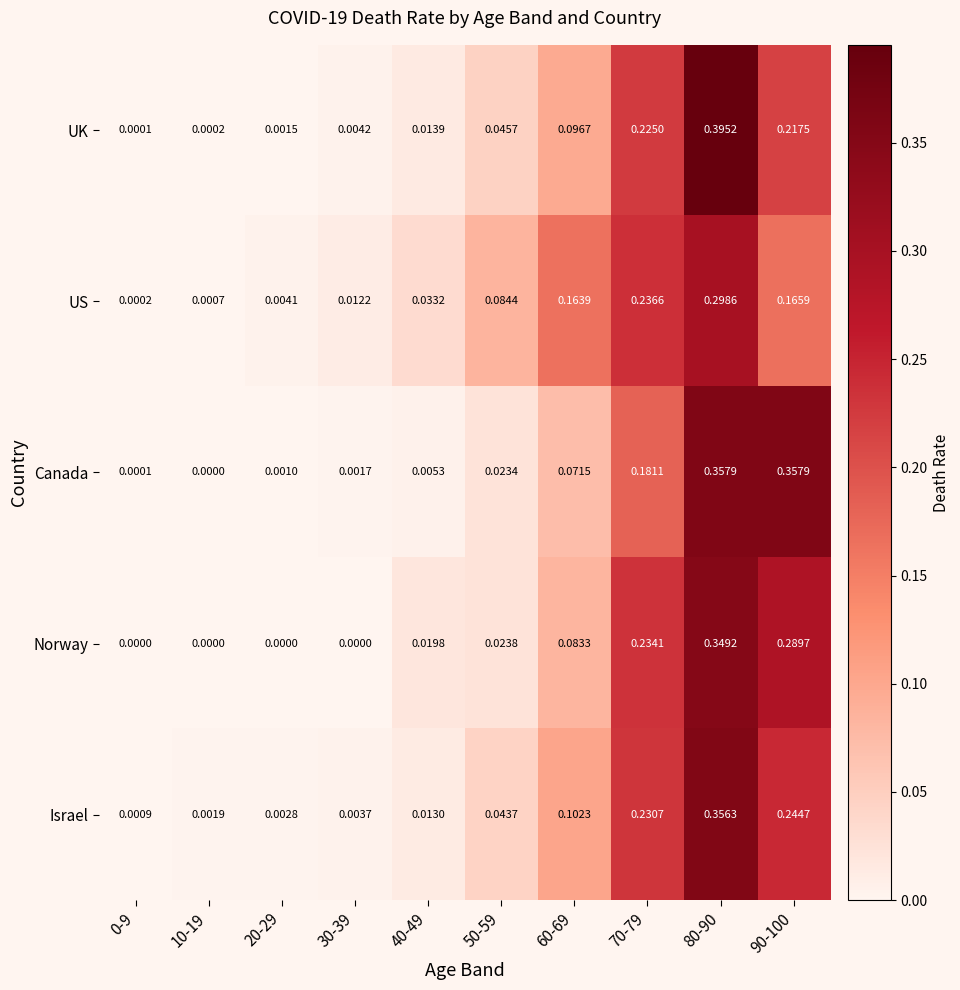

Rank the series by their maximum value, from highest to lowest.

UK, Canada, Israel, Norway, US